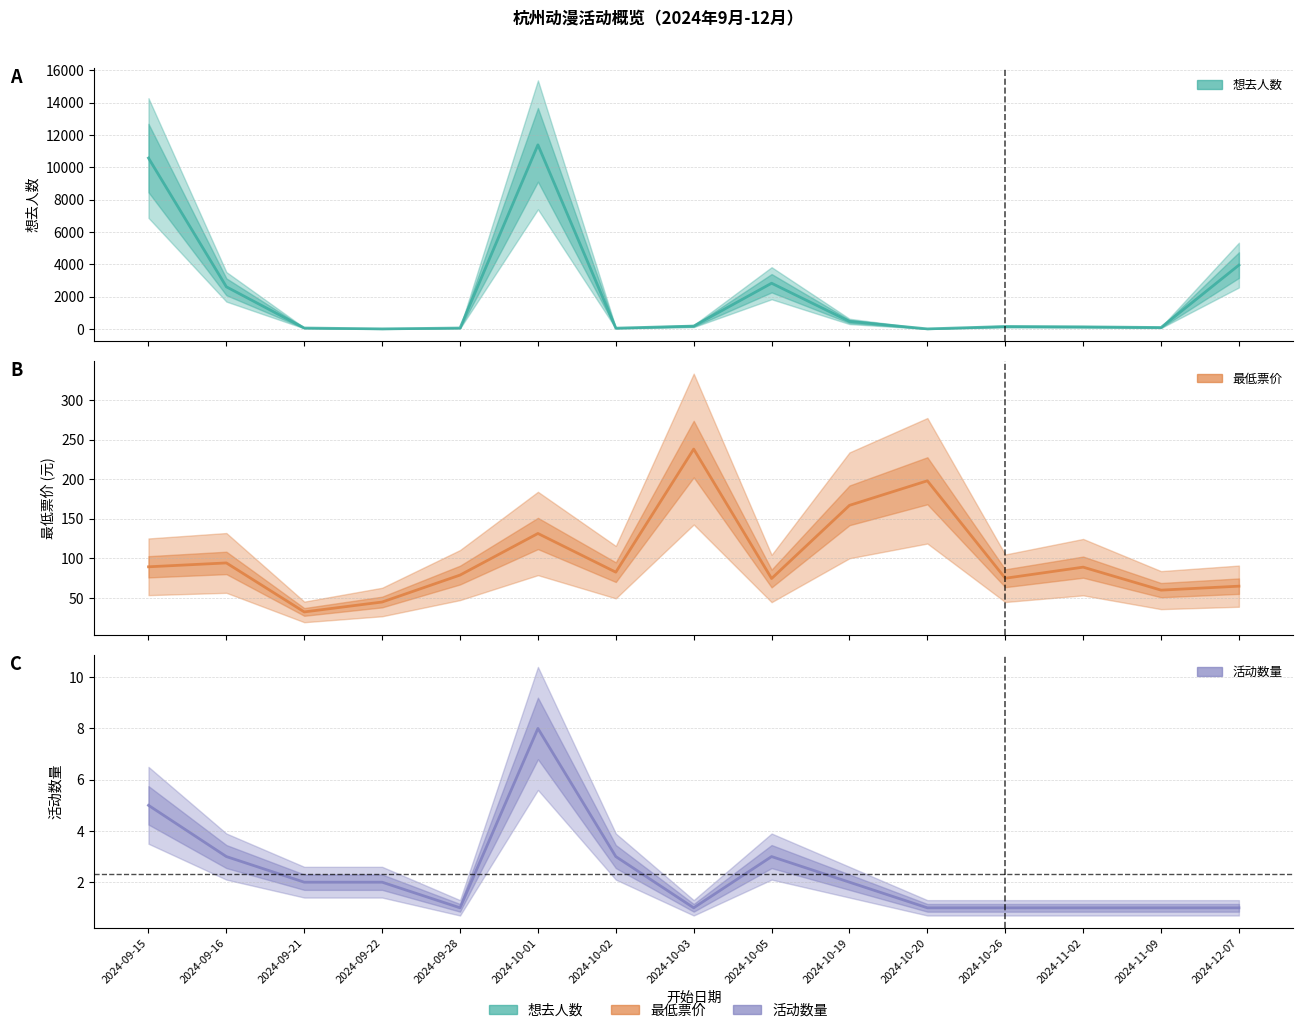

What is the difference between the second highest and minimum values in the 活动数量 (中值) series?

4.0